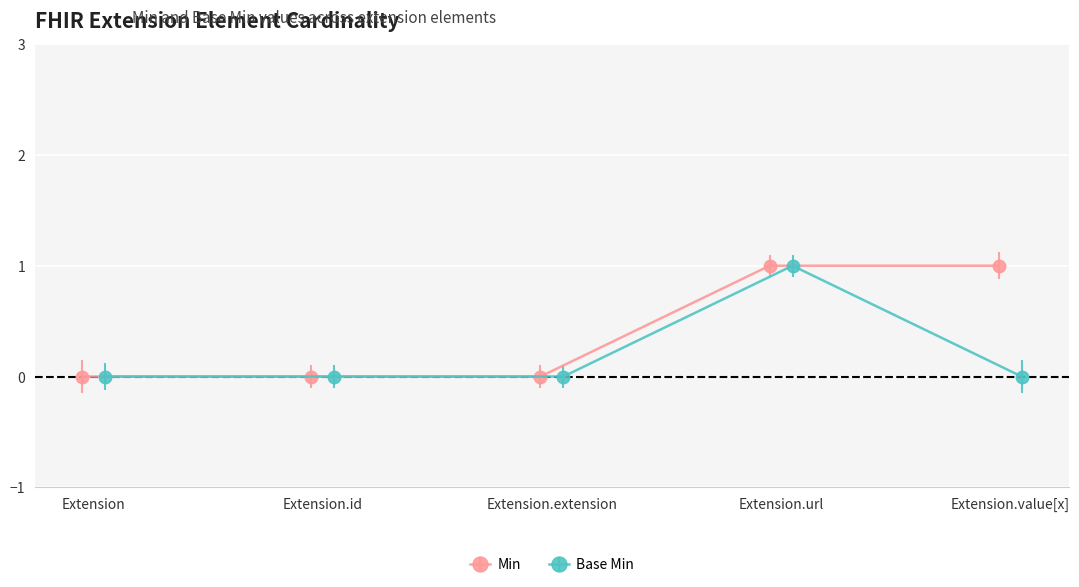

True or false: Min and Base Min cross at least once.

False